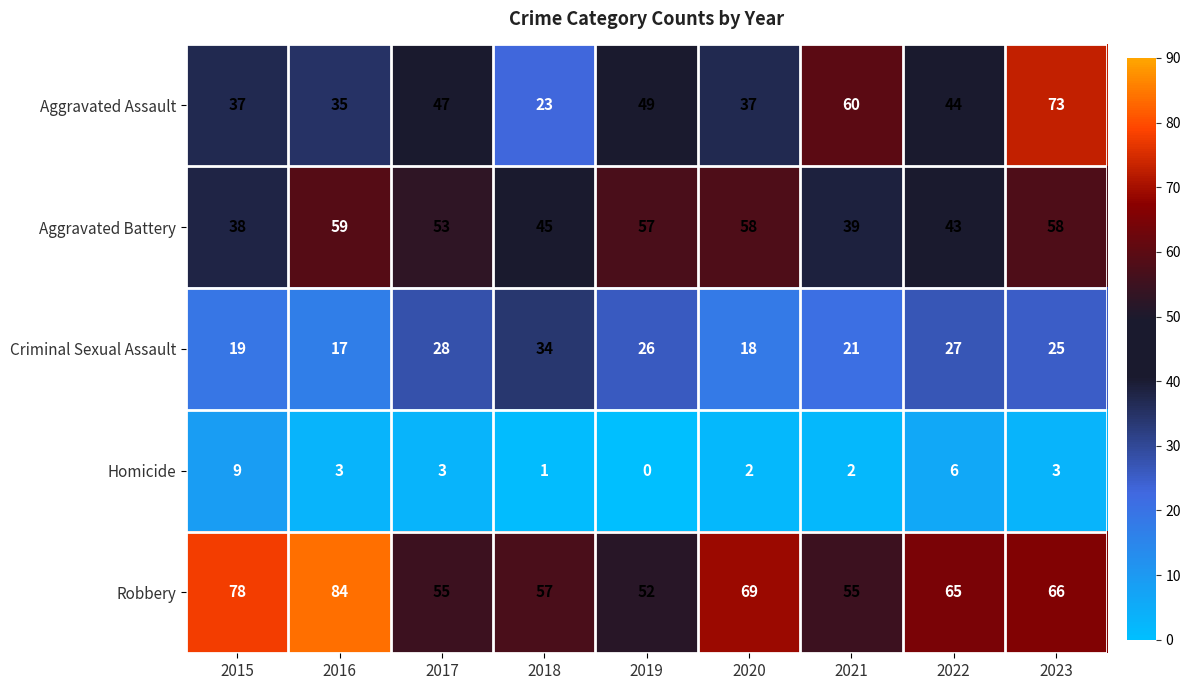

What is the difference between the maximum and minimum values in the Homicide series?

9